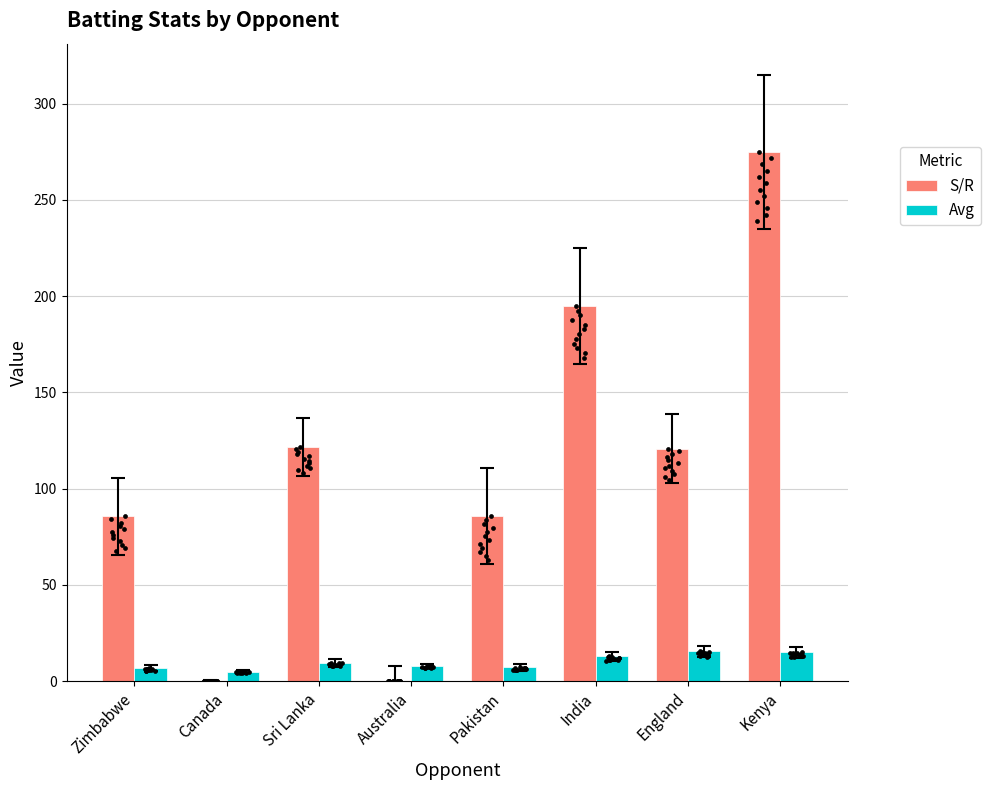

Is the value of Avg at Zimbabwe greater than the value of S/R at Canada?

Yes